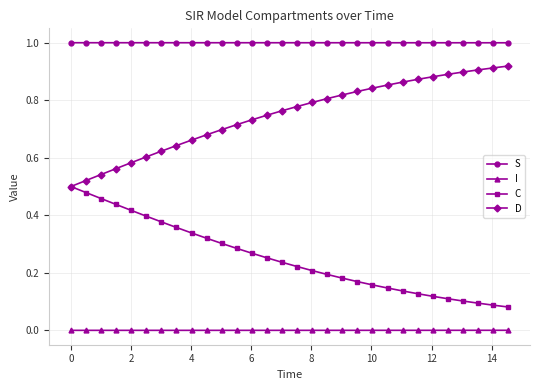

What is the minimum value for S?

1.0